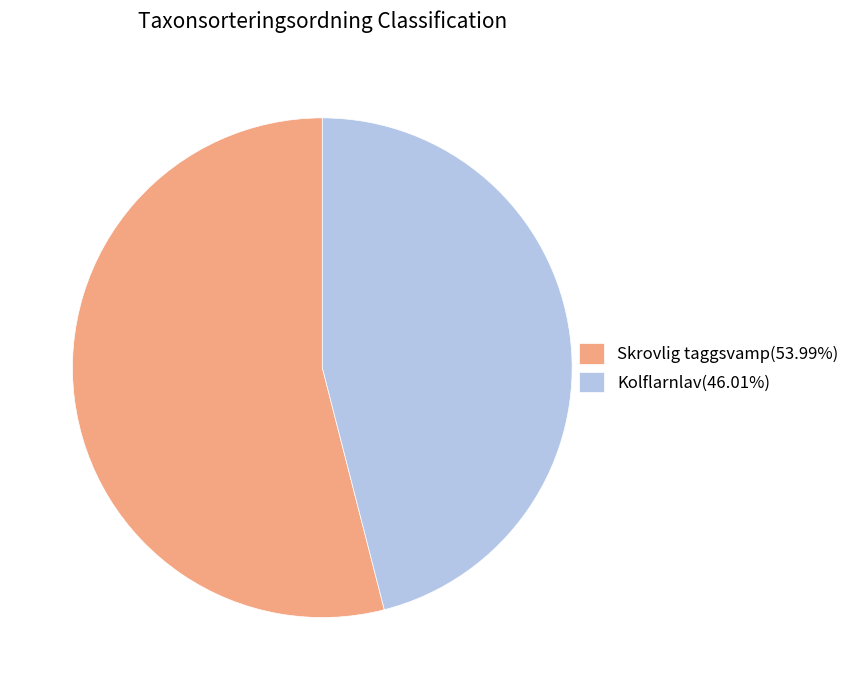

Does Skrovlig taggsvamp(53.99%) account for over 50% of the chart?

Yes